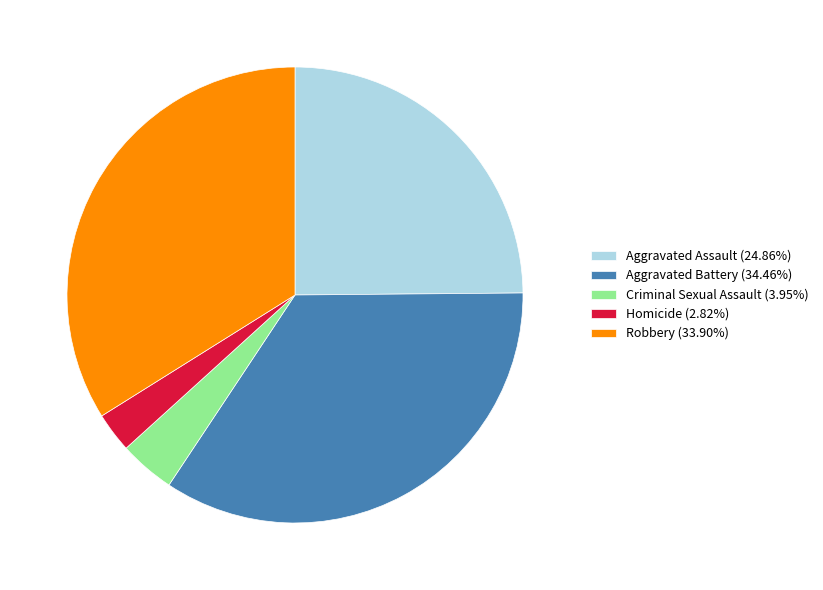

Is the sum of Aggravated Battery and Homicide greater than half?

No